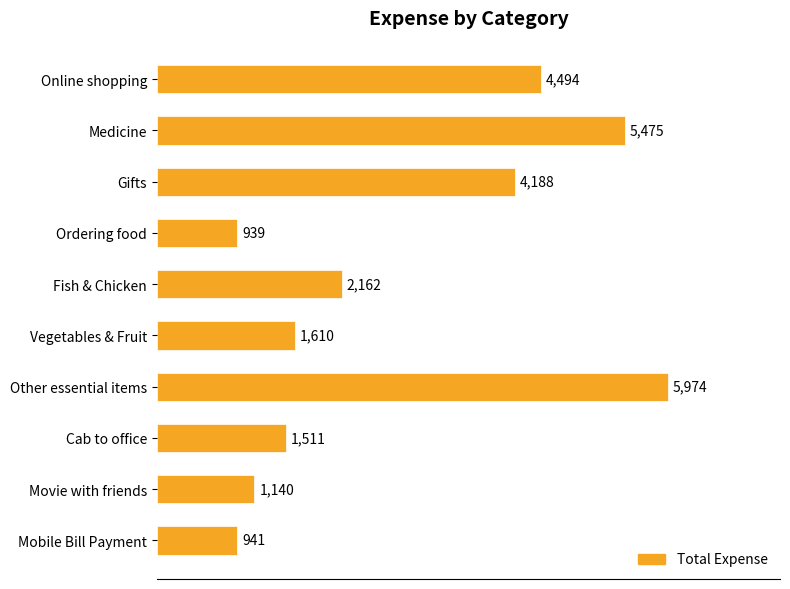

Which category has the highest value across all series?

Other essential items